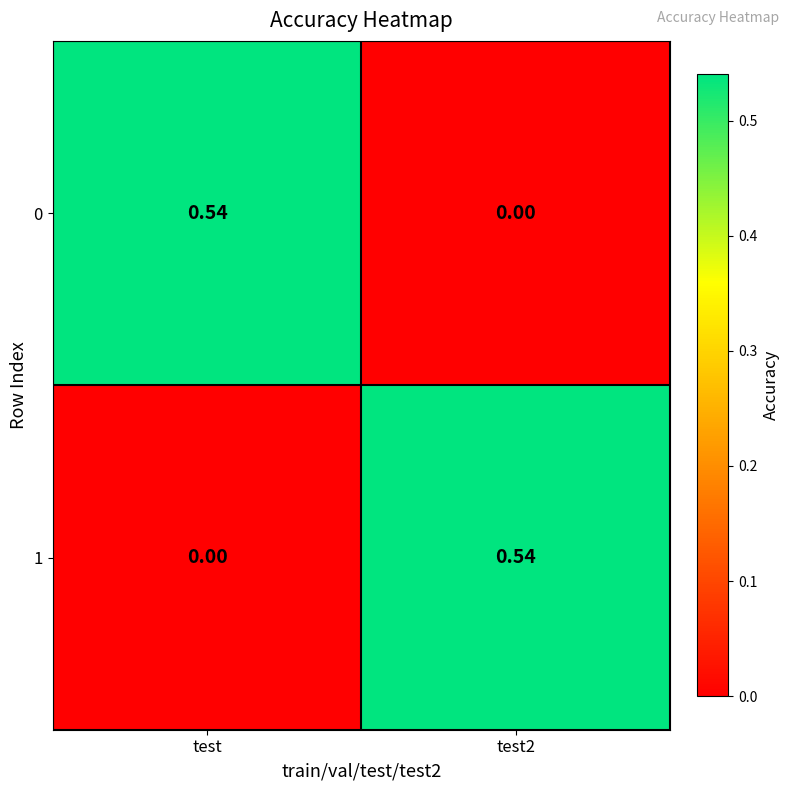

Which category has the highest value in the 0 series?

test